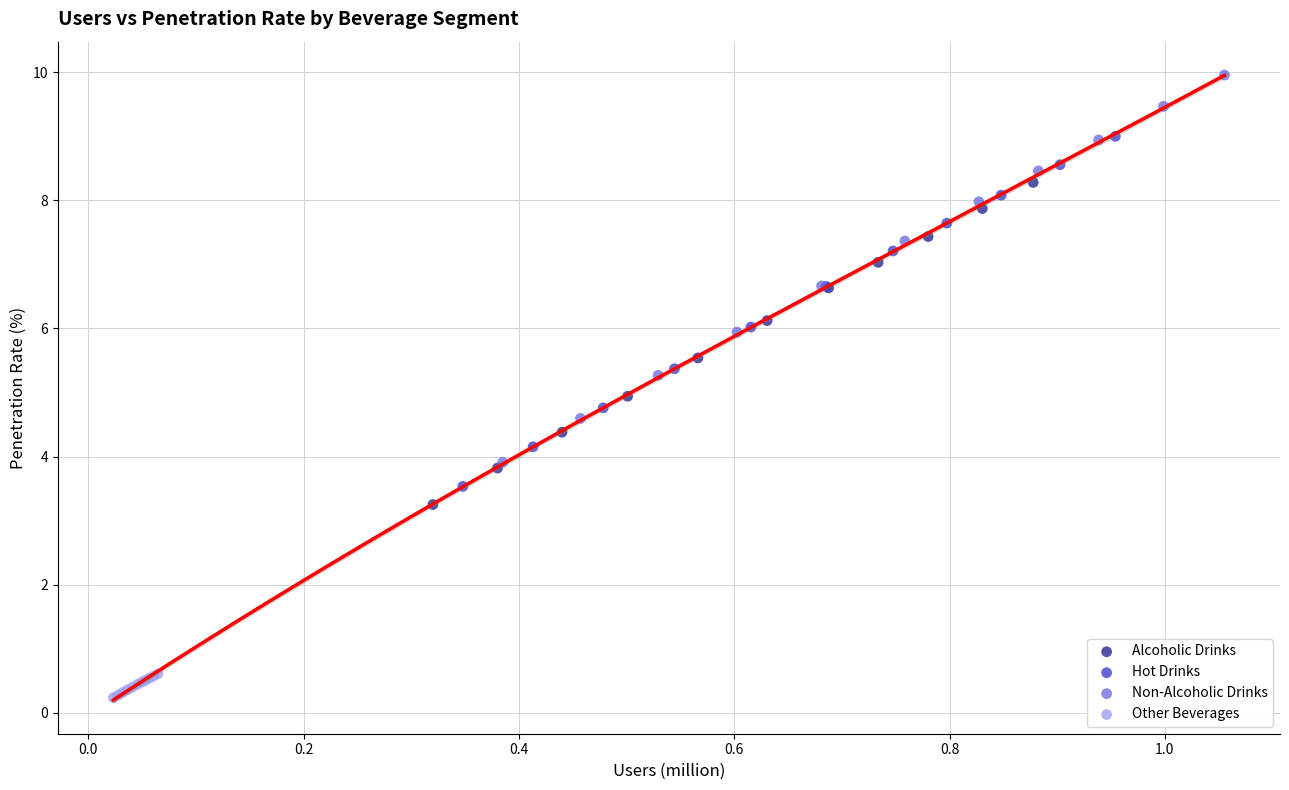

Which series reaches the minimum Y coordinate?

Other Beverages